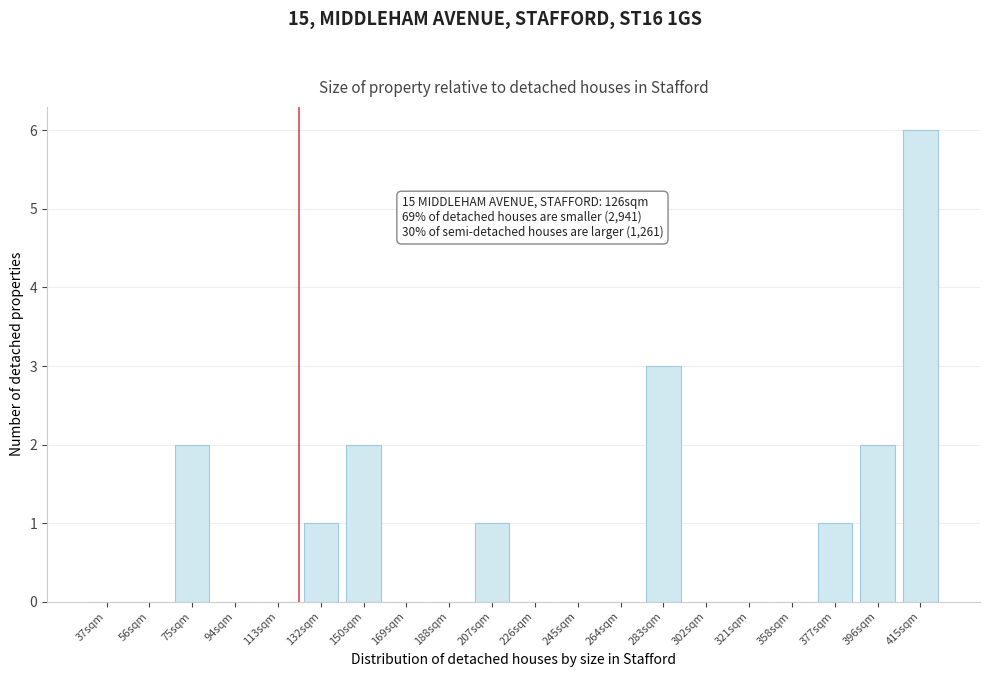

Reading left to right, transcribe all the data shown in this chart.

37sqm=0	56sqm=0	75sqm=2	94sqm=0	113sqm=0	132sqm=1	150sqm=2	169sqm=0	188sqm=0	207sqm=1	226sqm=0	245sqm=0	264sqm=0	283sqm=3	302sqm=0	321sqm=0	358sqm=0	377sqm=1	396sqm=2	415sqm=6